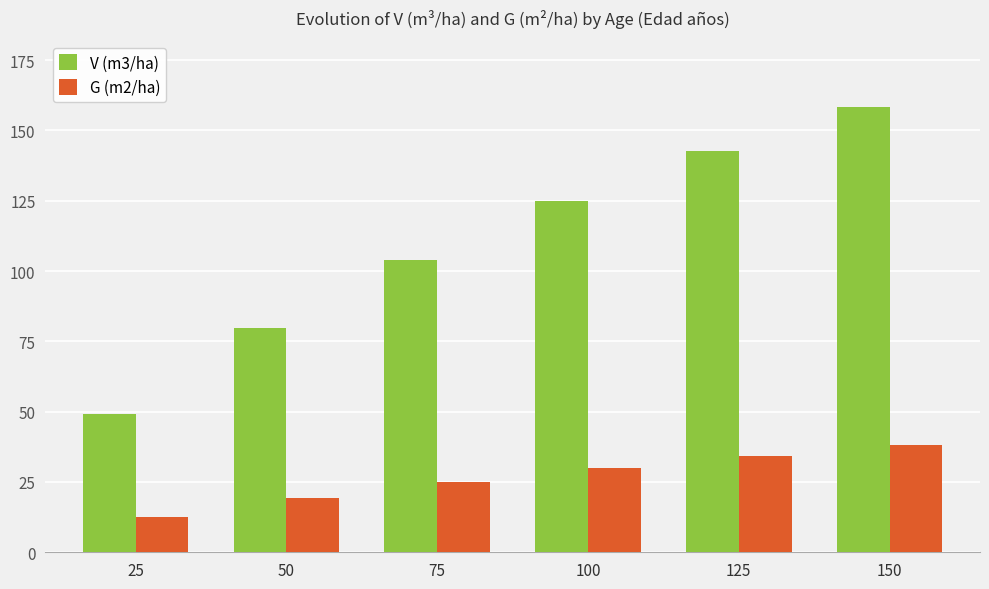

What is the sum of the G (m2/ha) values at 100 and 150?

68.3